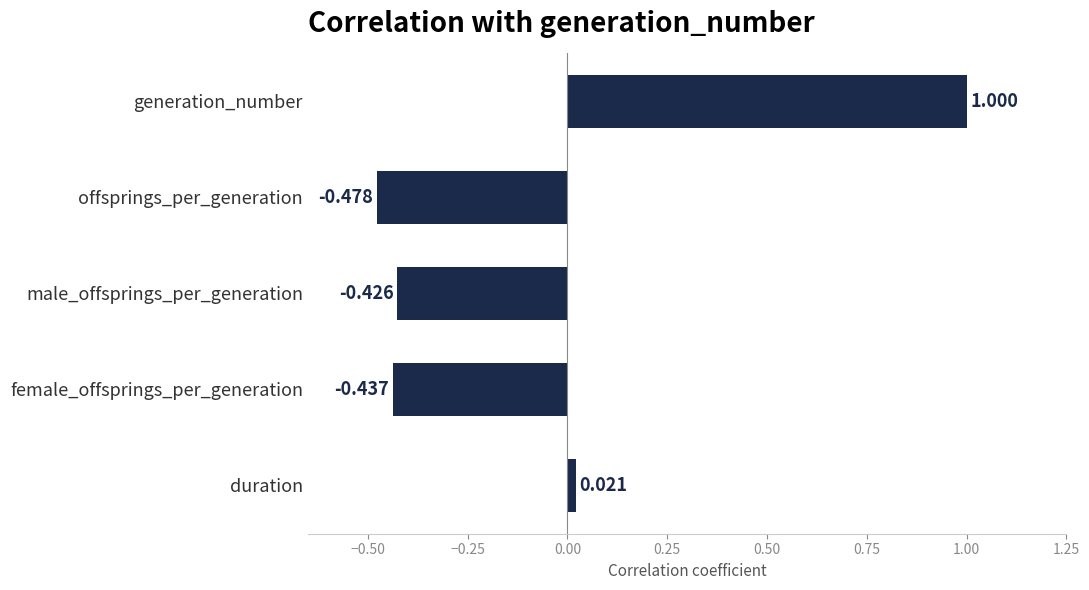

What is the difference between the maximum and minimum values?

1.5